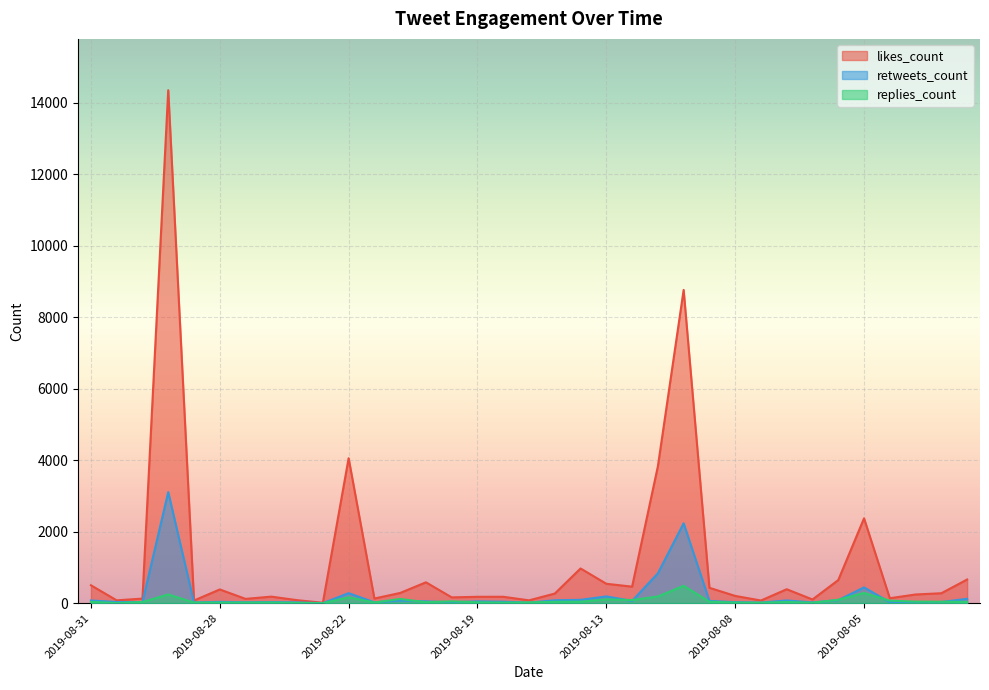

True or false: retweets_count has a value of 54 at 2019-08-28.

False